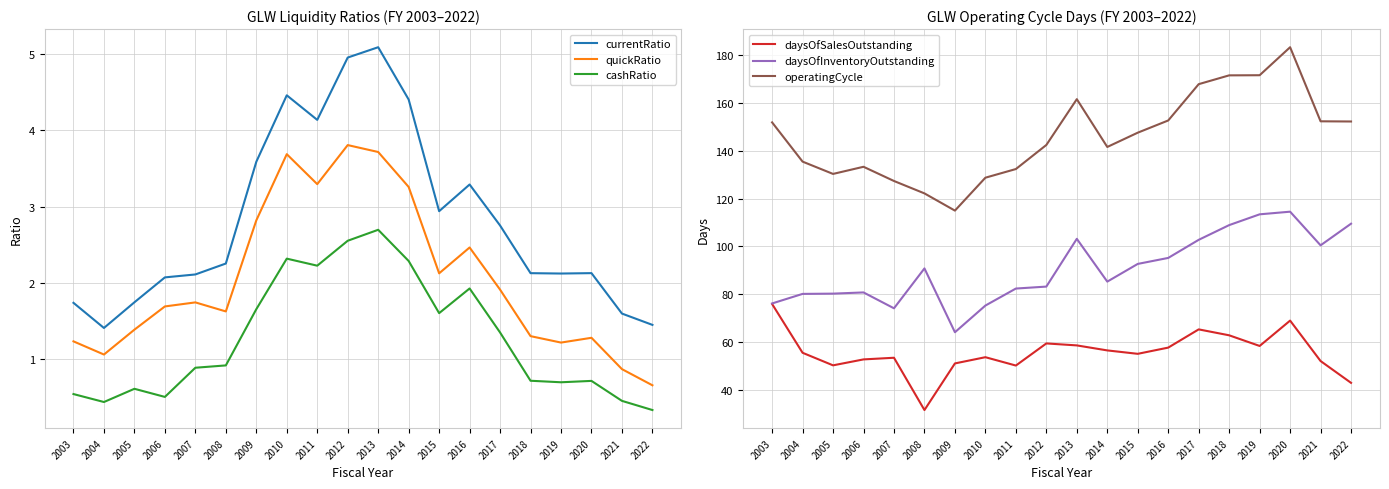

Which series has the widest spread of values?

operatingCycle